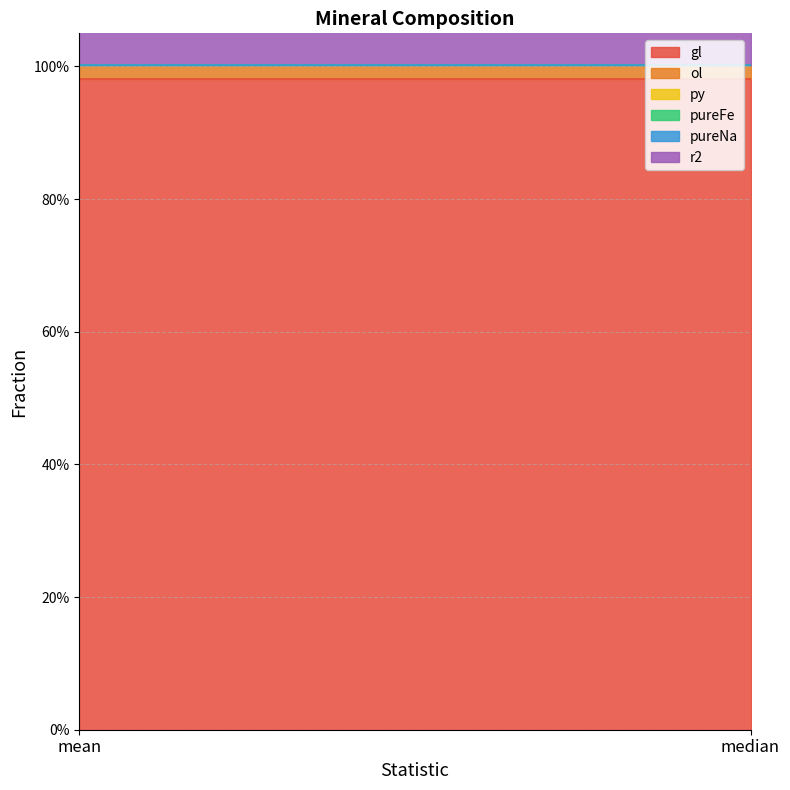

Is it true that ol equals 0.0 at mean?

False